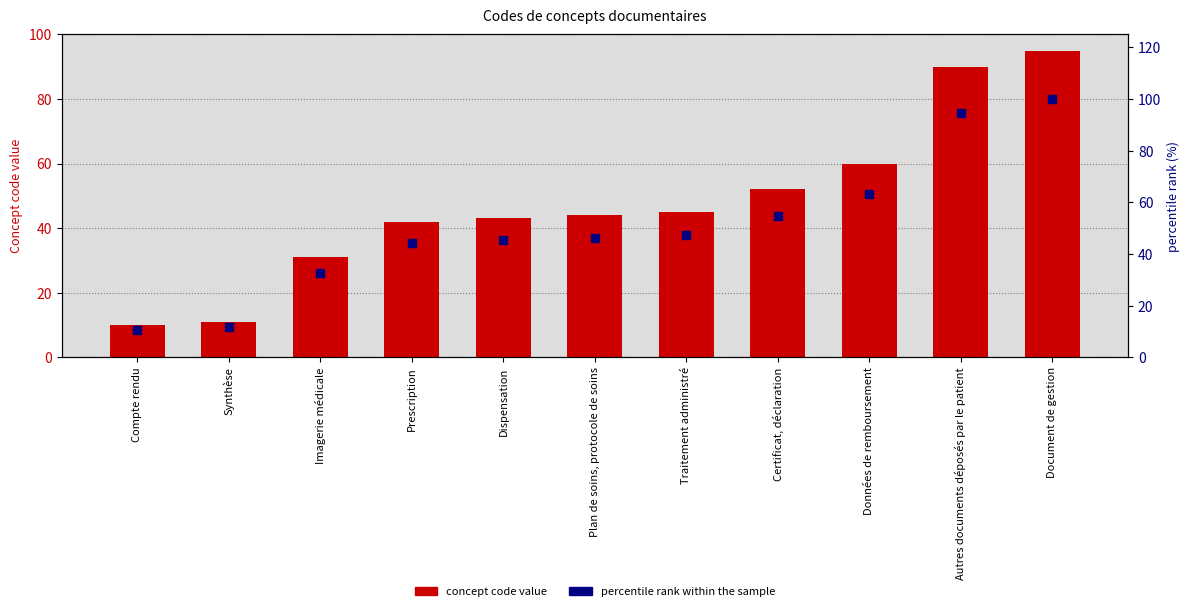

Rank the series by their maximum value, from lowest to highest.

Concept code, percentile rank within the sample